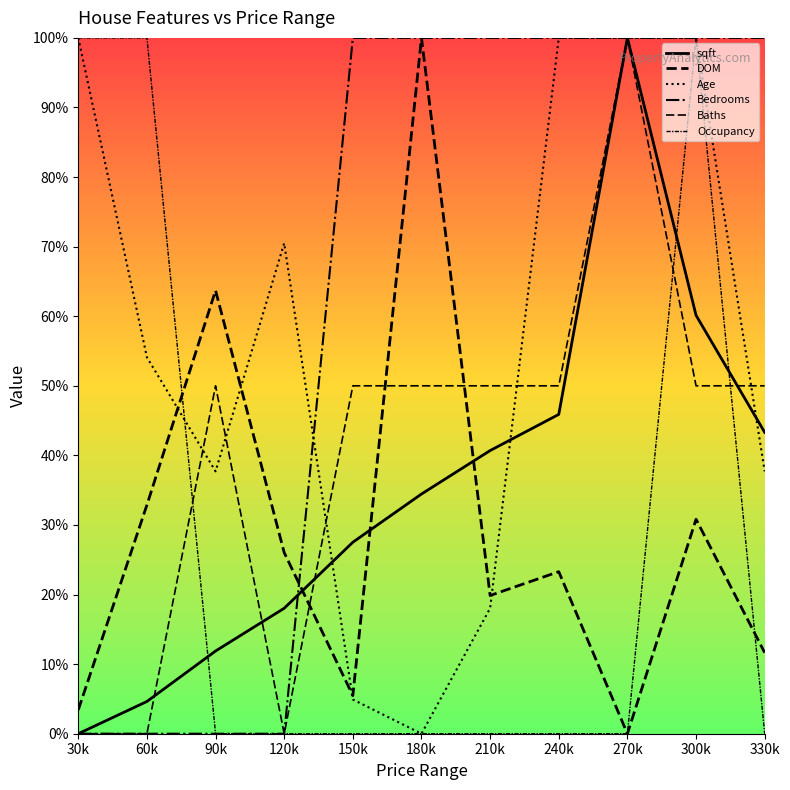

Rank the series at 30k from lowest to highest value.

sqft, Bedrooms, Baths, DOM, Age, Occupancy